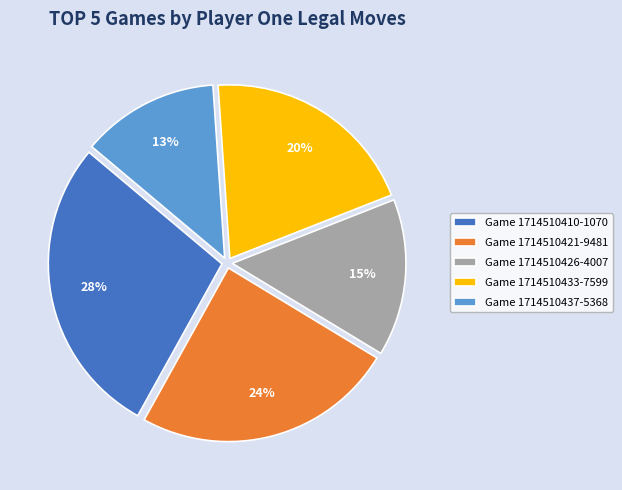

To the nearest percent, what portion does Game 1714510421-9481 represent?

24%